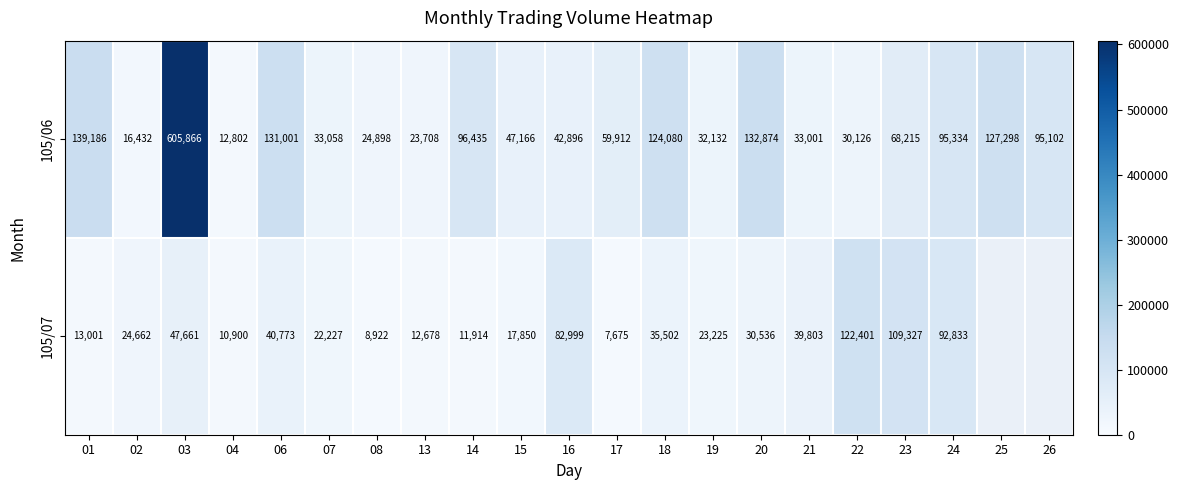

What is the difference between the maximum and minimum values in the 105/06 series?

593064.0